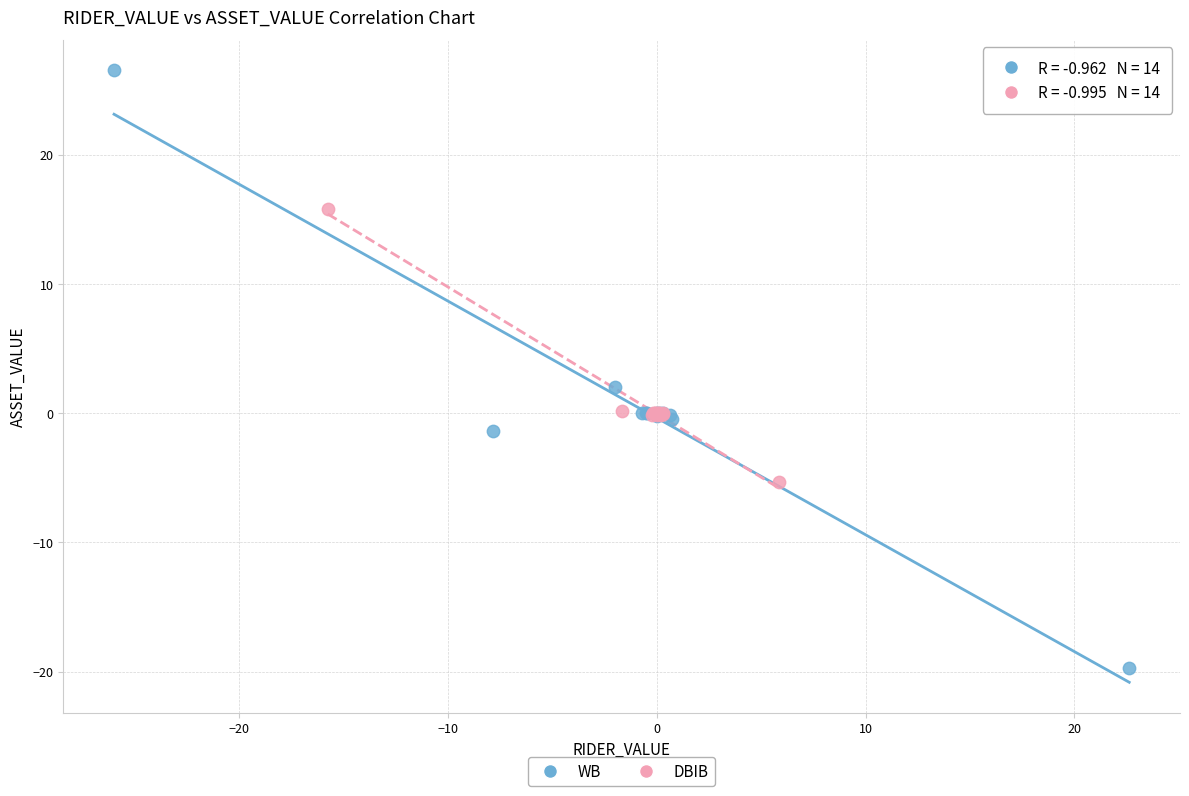

What are all the series names shown in the legend?

WB, DBIB